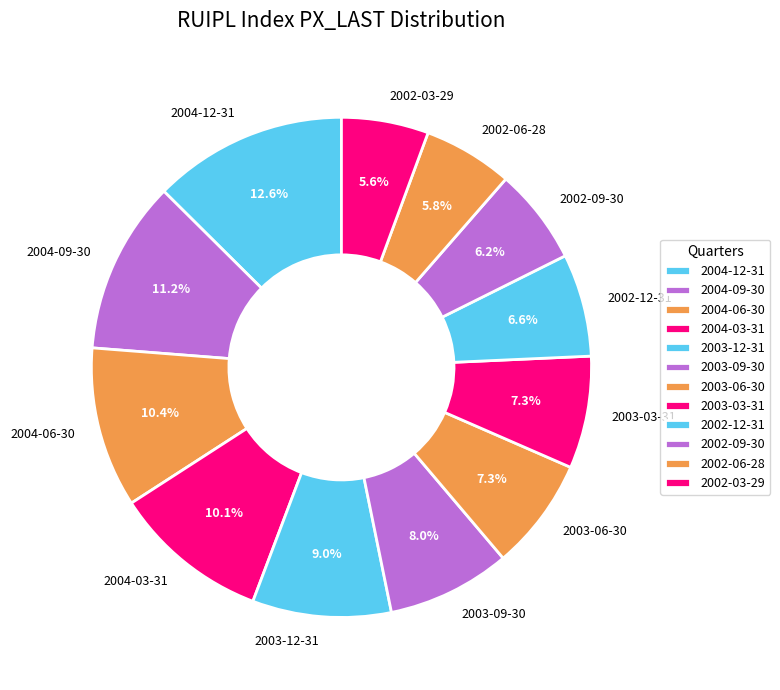

What percentage is the 2003-09-30 slice, to the nearest percent?

8%